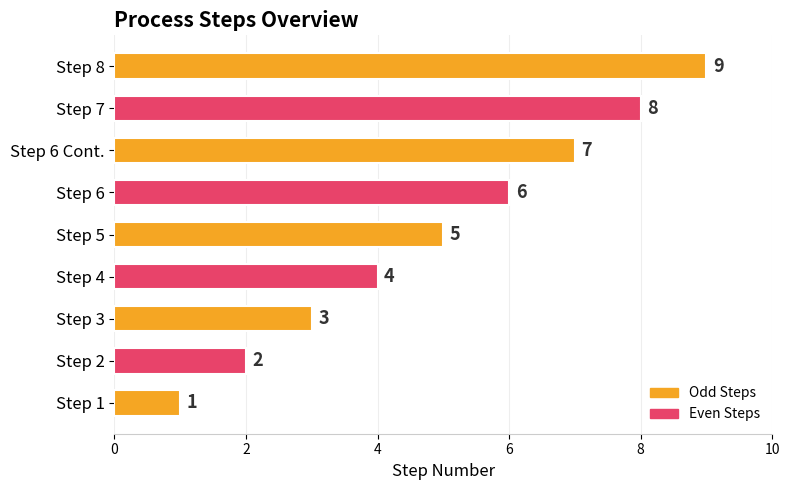

Rank the categories by value from highest to lowest.

Step 8, Step 7, Step 6 Cont., Step 6, Step 5, Step 4, Step 3, Step 2, Step 1